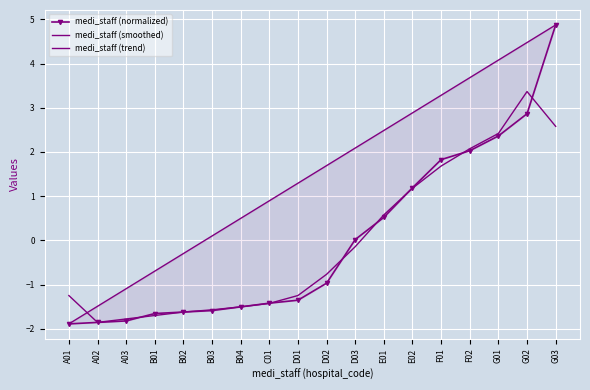

What is the minimum value for medi_staff (trend)?

-1.9